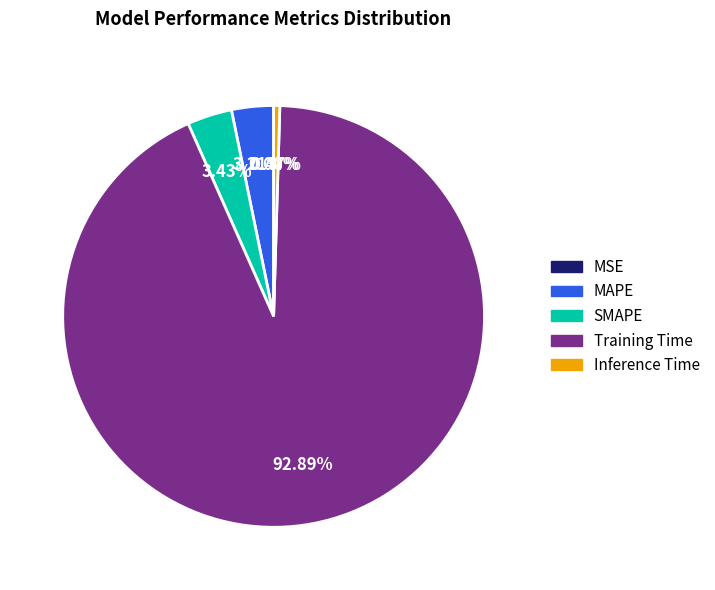

To the nearest percent, what is the average slice percentage?

20%